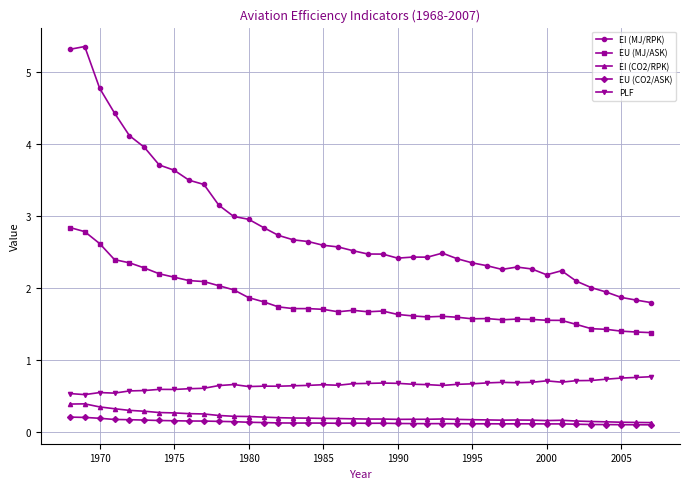

What are all the series names shown in the legend?

EI (MJ/RPK), EU (MJ/ASK), EI (CO2/RPK), EU (CO2/ASK), PLF